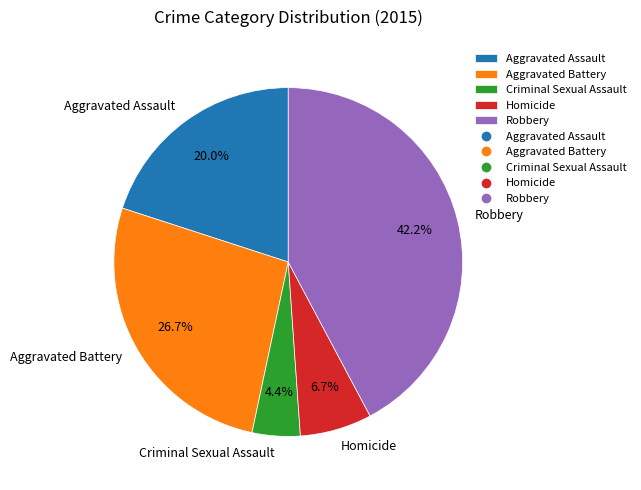

Combined, do Robbery and Homicide account for over 50%?

No